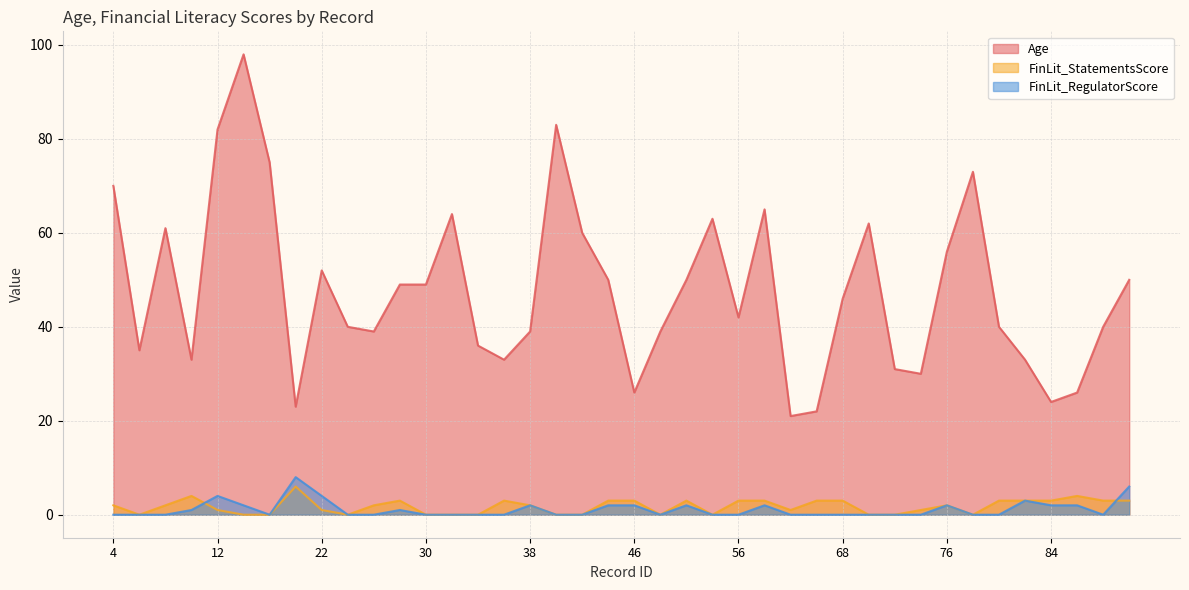

What is the sum of all Age values?

1910